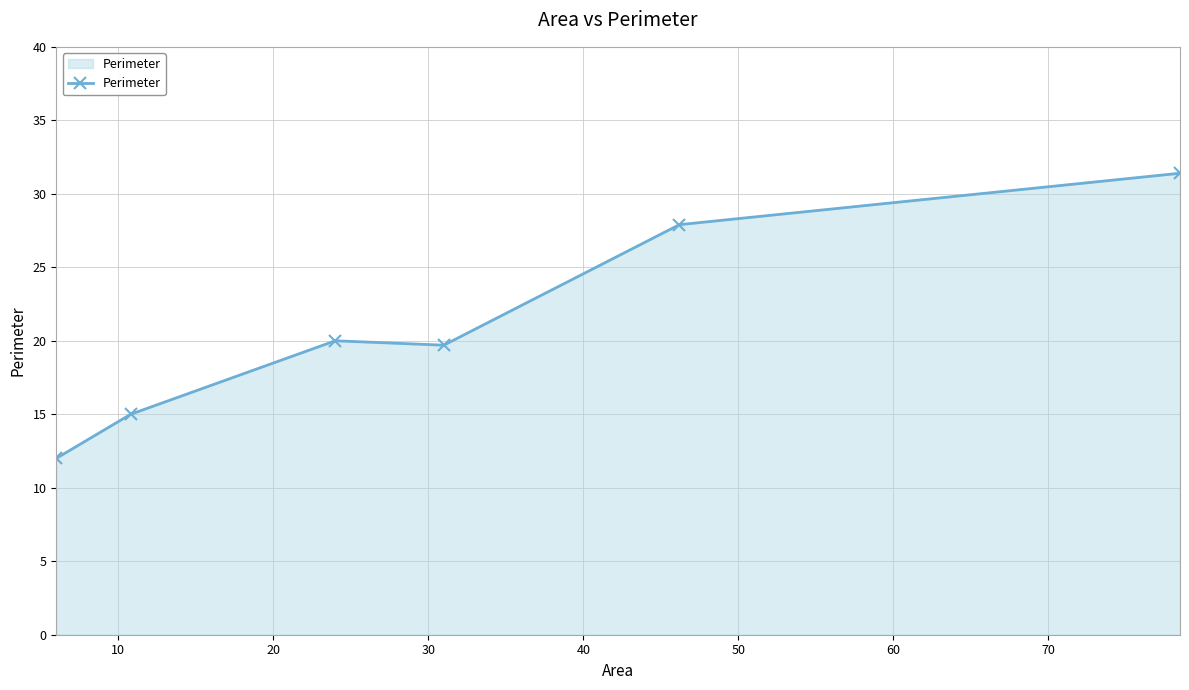

What is the difference between the maximum and minimum values?

19.4